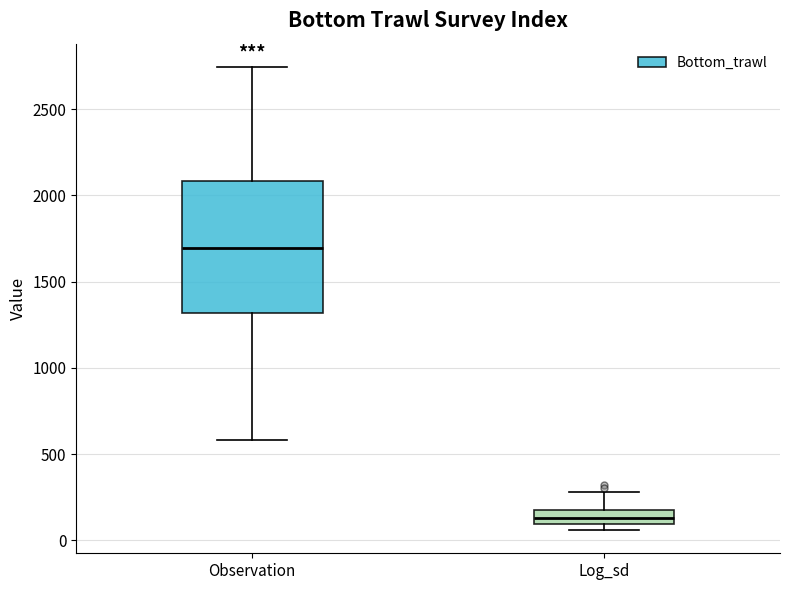

Reading left to right, transcribe this box plot: for each box, give where its median line is, the range the box spans, and where its two whiskers end, as read against the y-axis. The values are not printed on the chart, so give them approximately, as read against the axis.

Observation: median 1700, box 1300 to 2100, whiskers 600 to 2750
Log_sd: median 150 (inside the box), box 100 to 150, whiskers 50 to 300